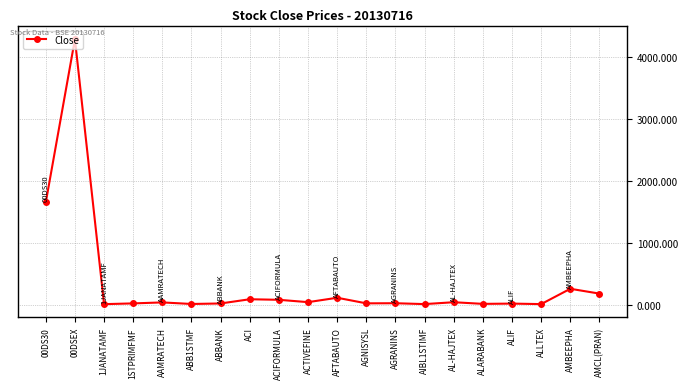

Is this an area chart (filled region under the line)?

No